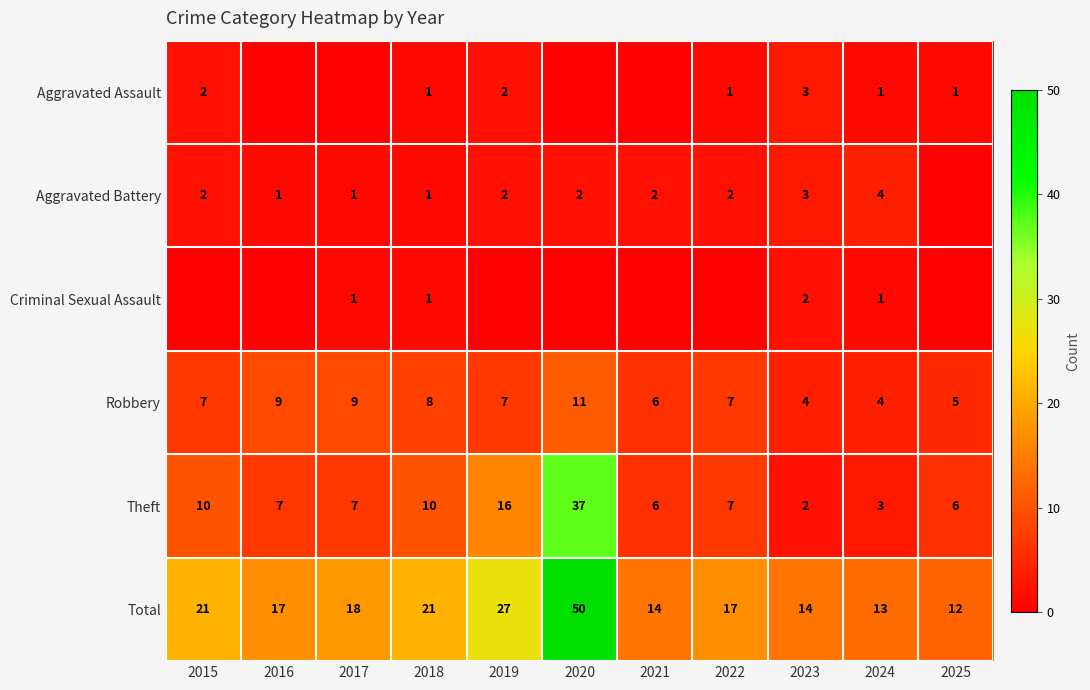

What is the sum of the Robbery values at 2019 and 2023?

11